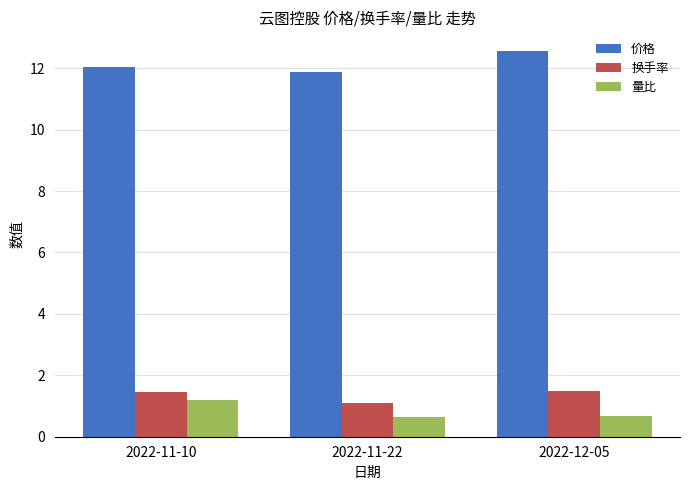

Which series has the largest range (max minus min)?

价格